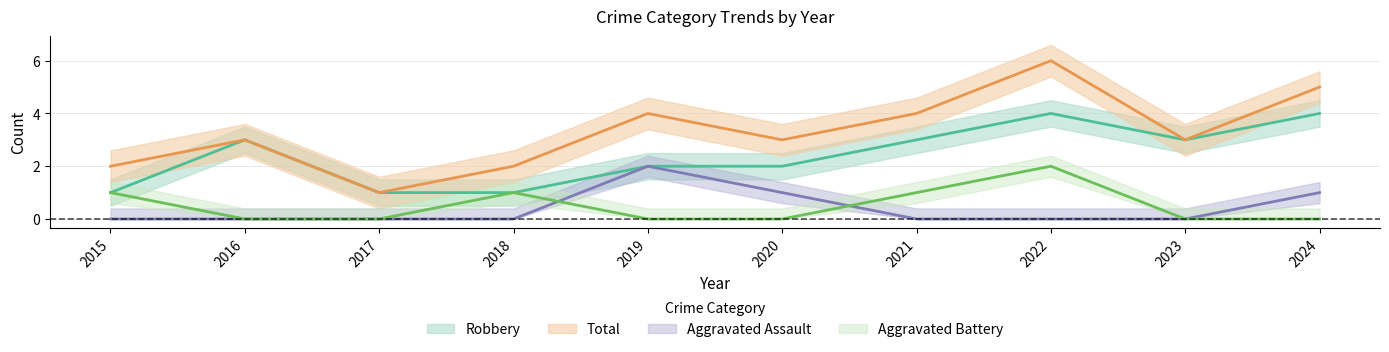

What is the sum of all Aggravated Battery values?

5